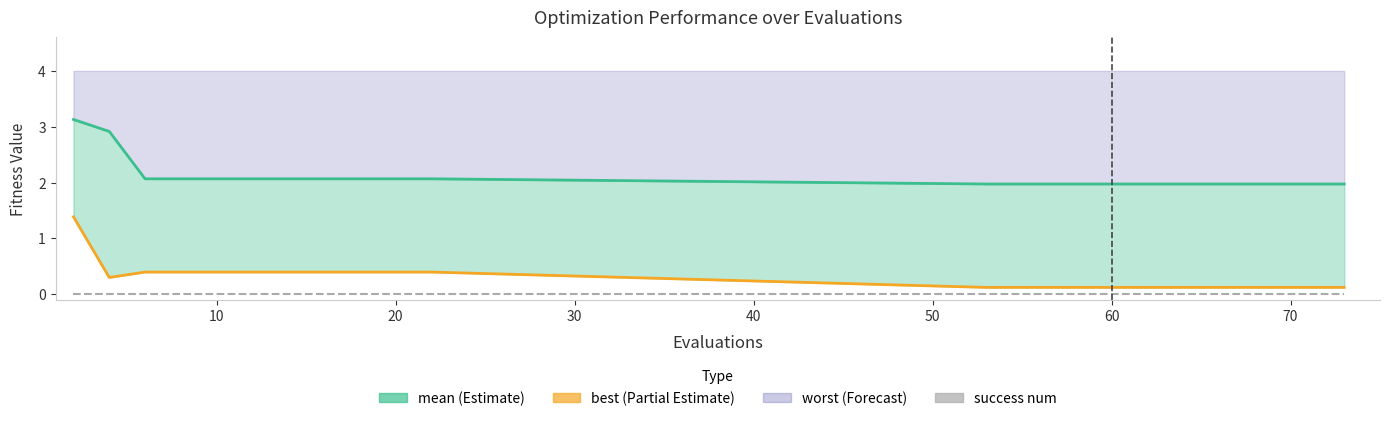

What is the label of the 17th point from the right?

30